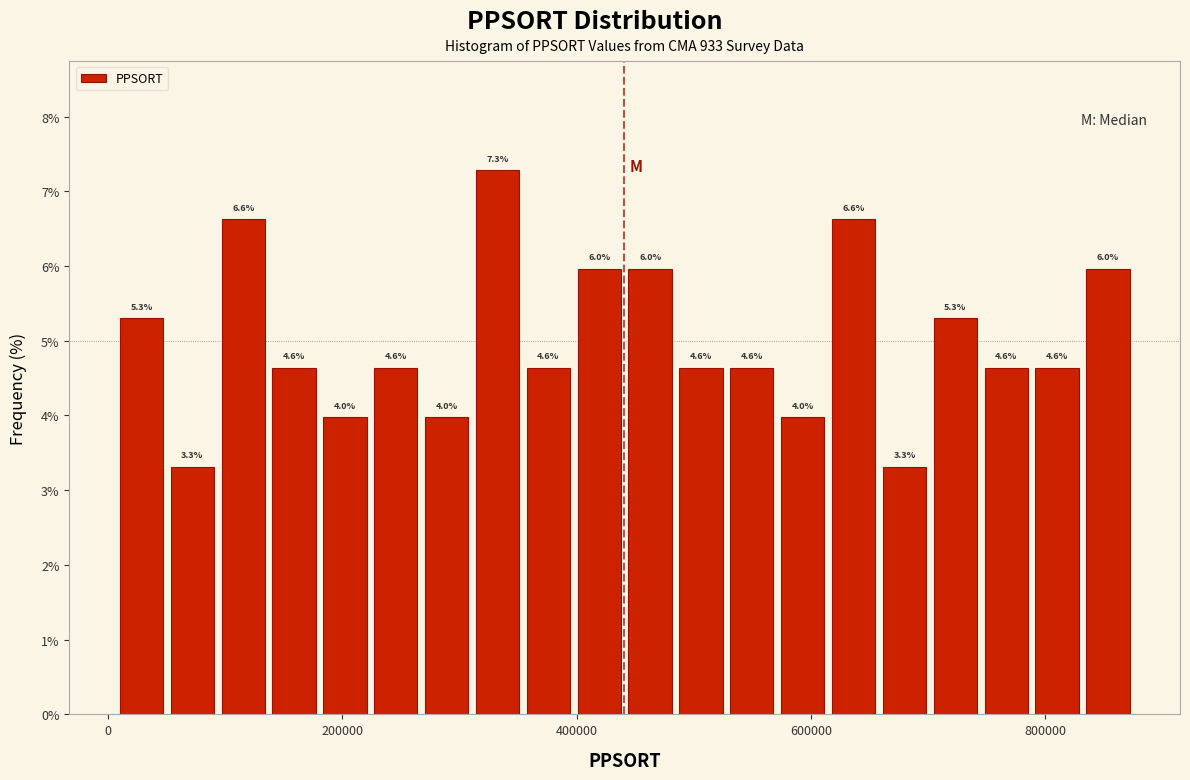

Read against the x-axis, roughly where is the centre of the tallest bar?

340000